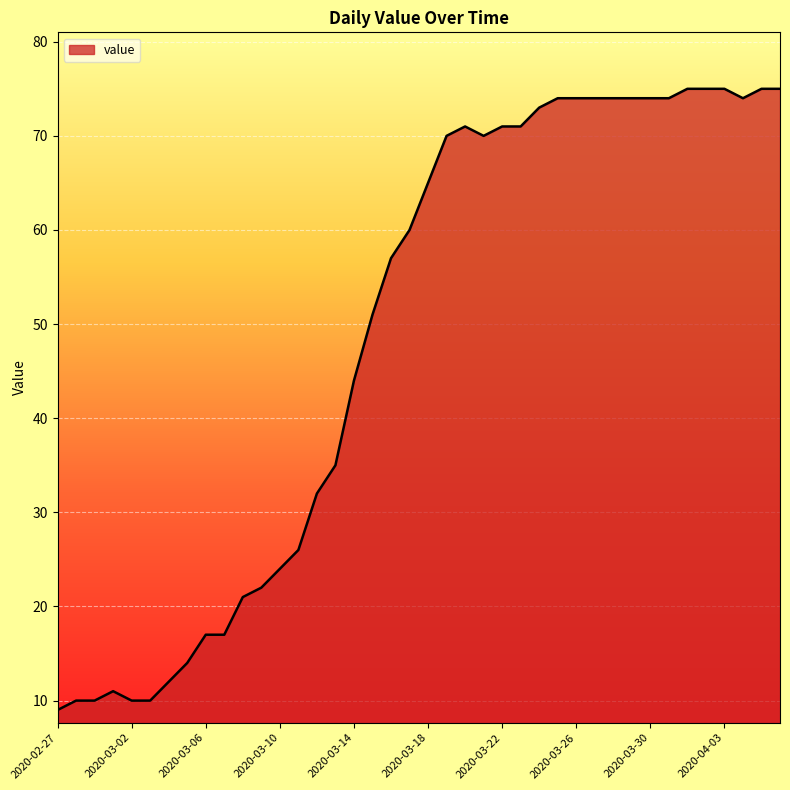

What is the sum of all values?

1950